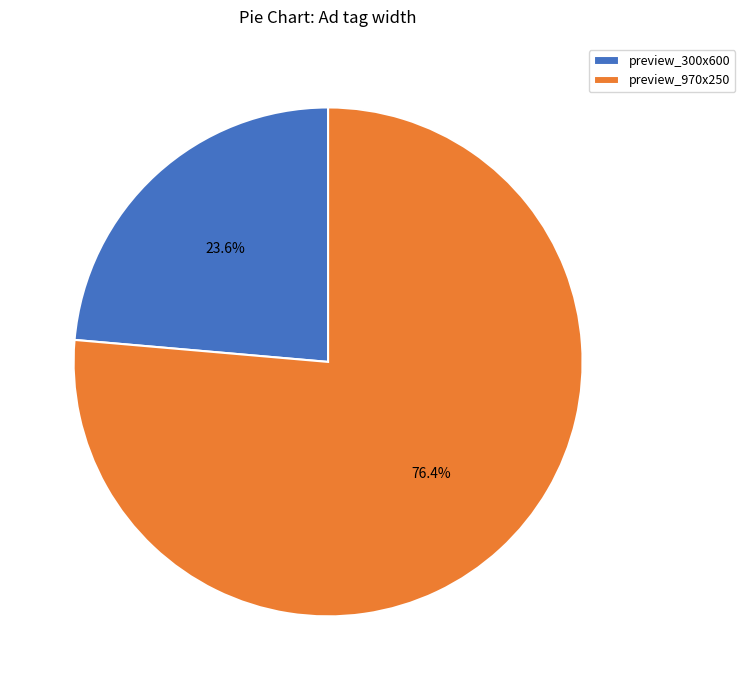

What percentage is the preview_970x250 slice, to the nearest percent?

76%